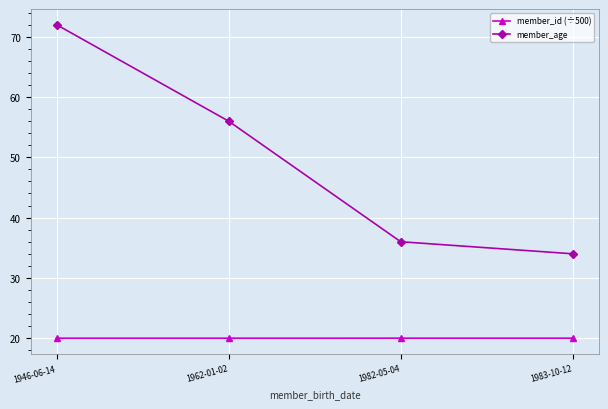

Reading left to right, list all the values displayed in this chart.

member_id (÷500): 20.0	20.0	20.0	20.0
member_age: 72.0	56.0	36.0	34.0